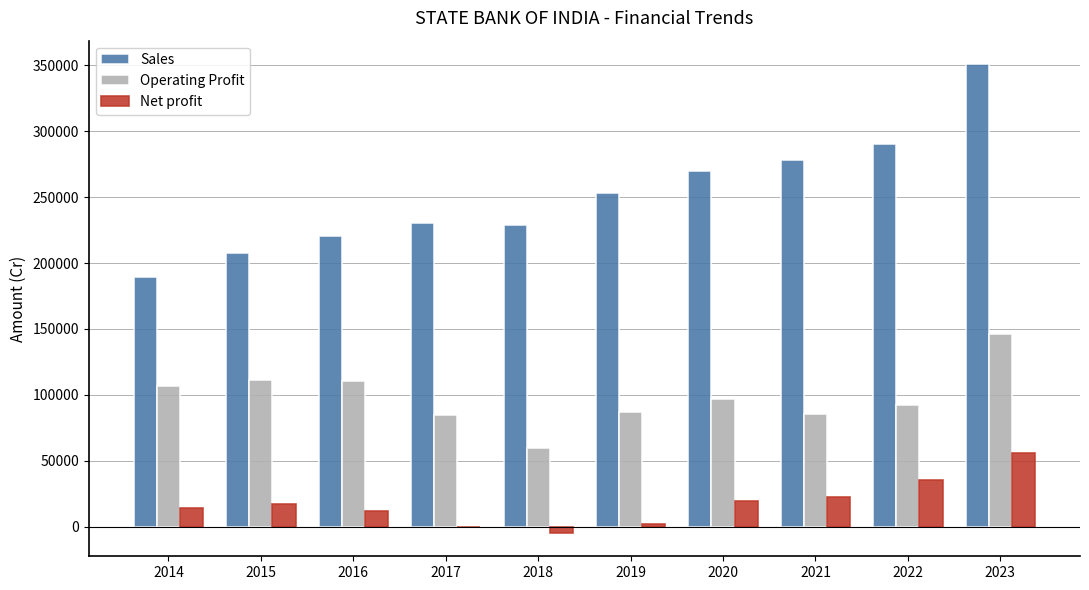

Is the value of Operating Profit at 2015 greater than the value of Sales at 2018?

No